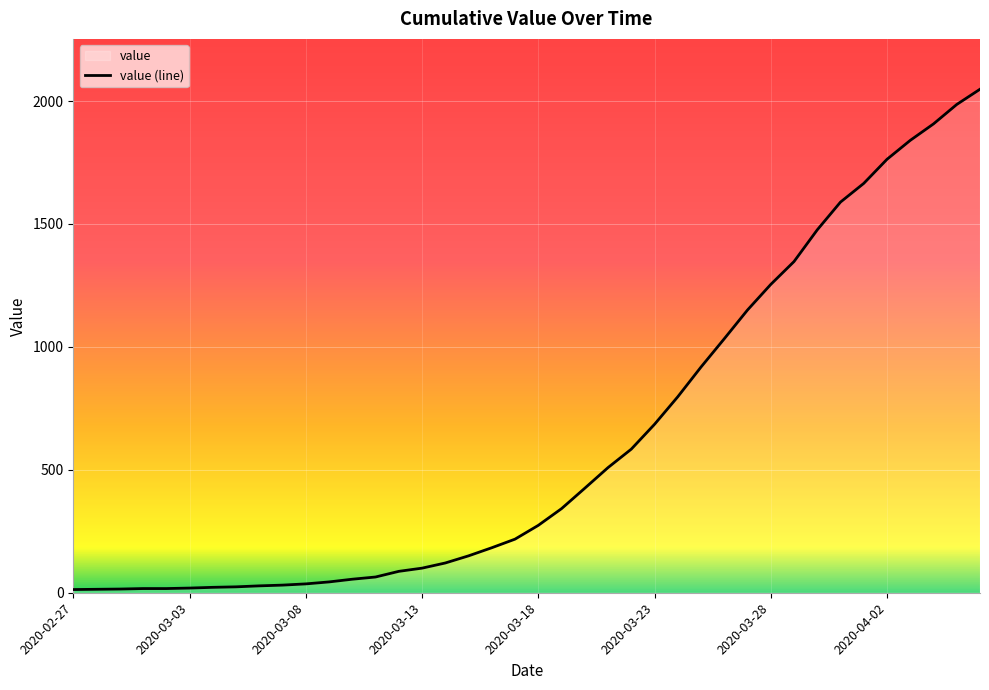

True or false: there are more than 0 points higher than both neighbors.

False